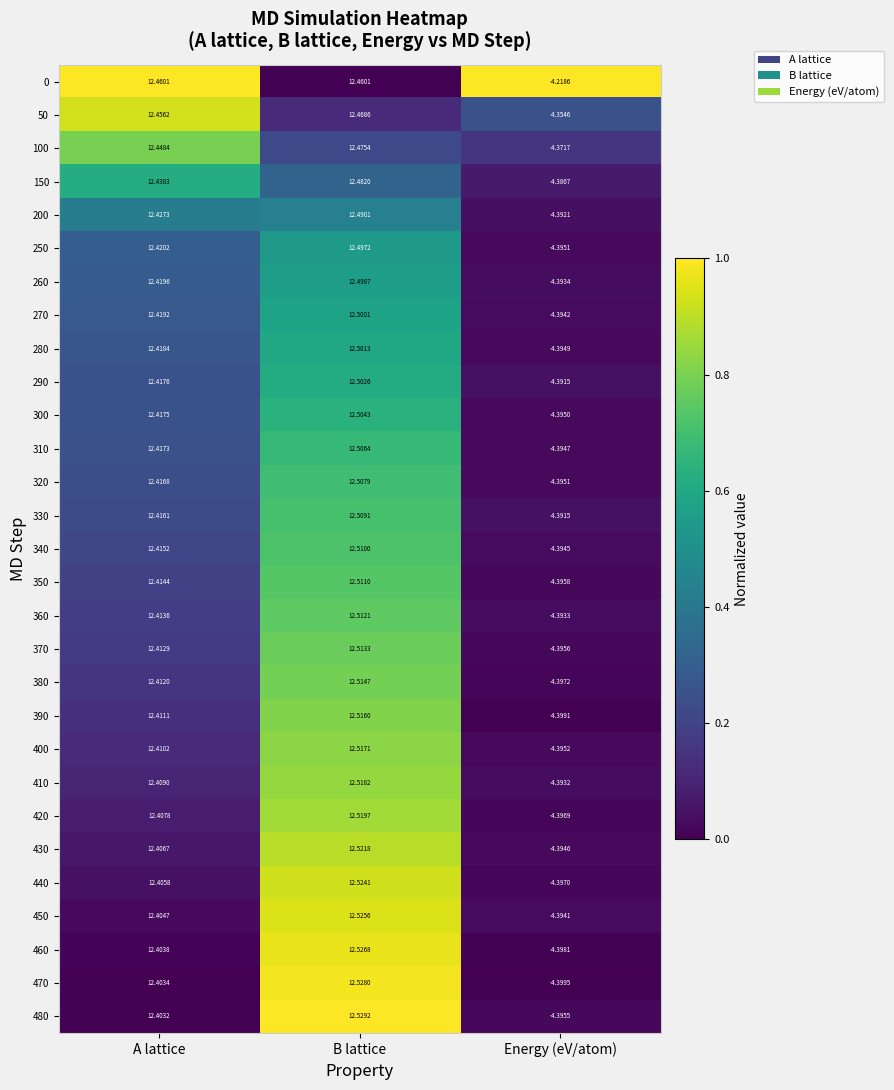

List the series in order of their peak value, highest first.

480, 470, 460, 450, 440, 430, 420, 410, 400, 390, 380, 370, 360, 350, 340, 330, 320, 310, 300, 290, 280, 270, 260, 250, 200, 150, 100, 50, 0